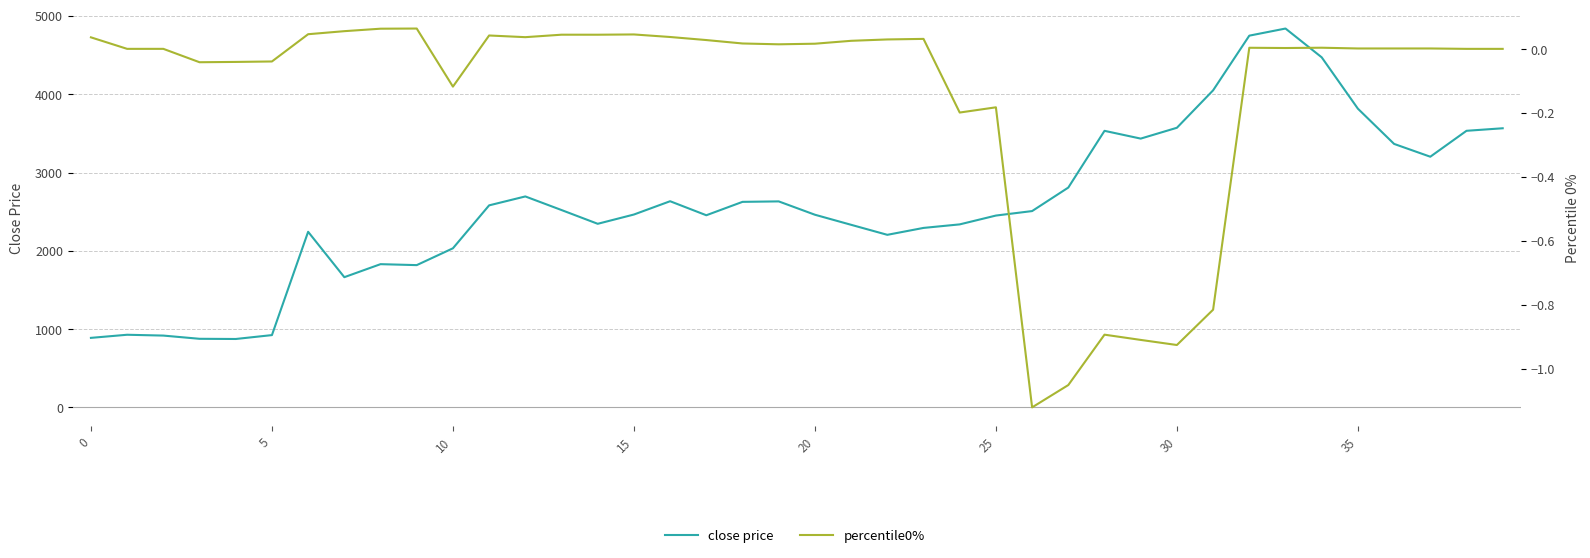

What is the difference between the maximum and second lowest values in the close price series?

3964.5